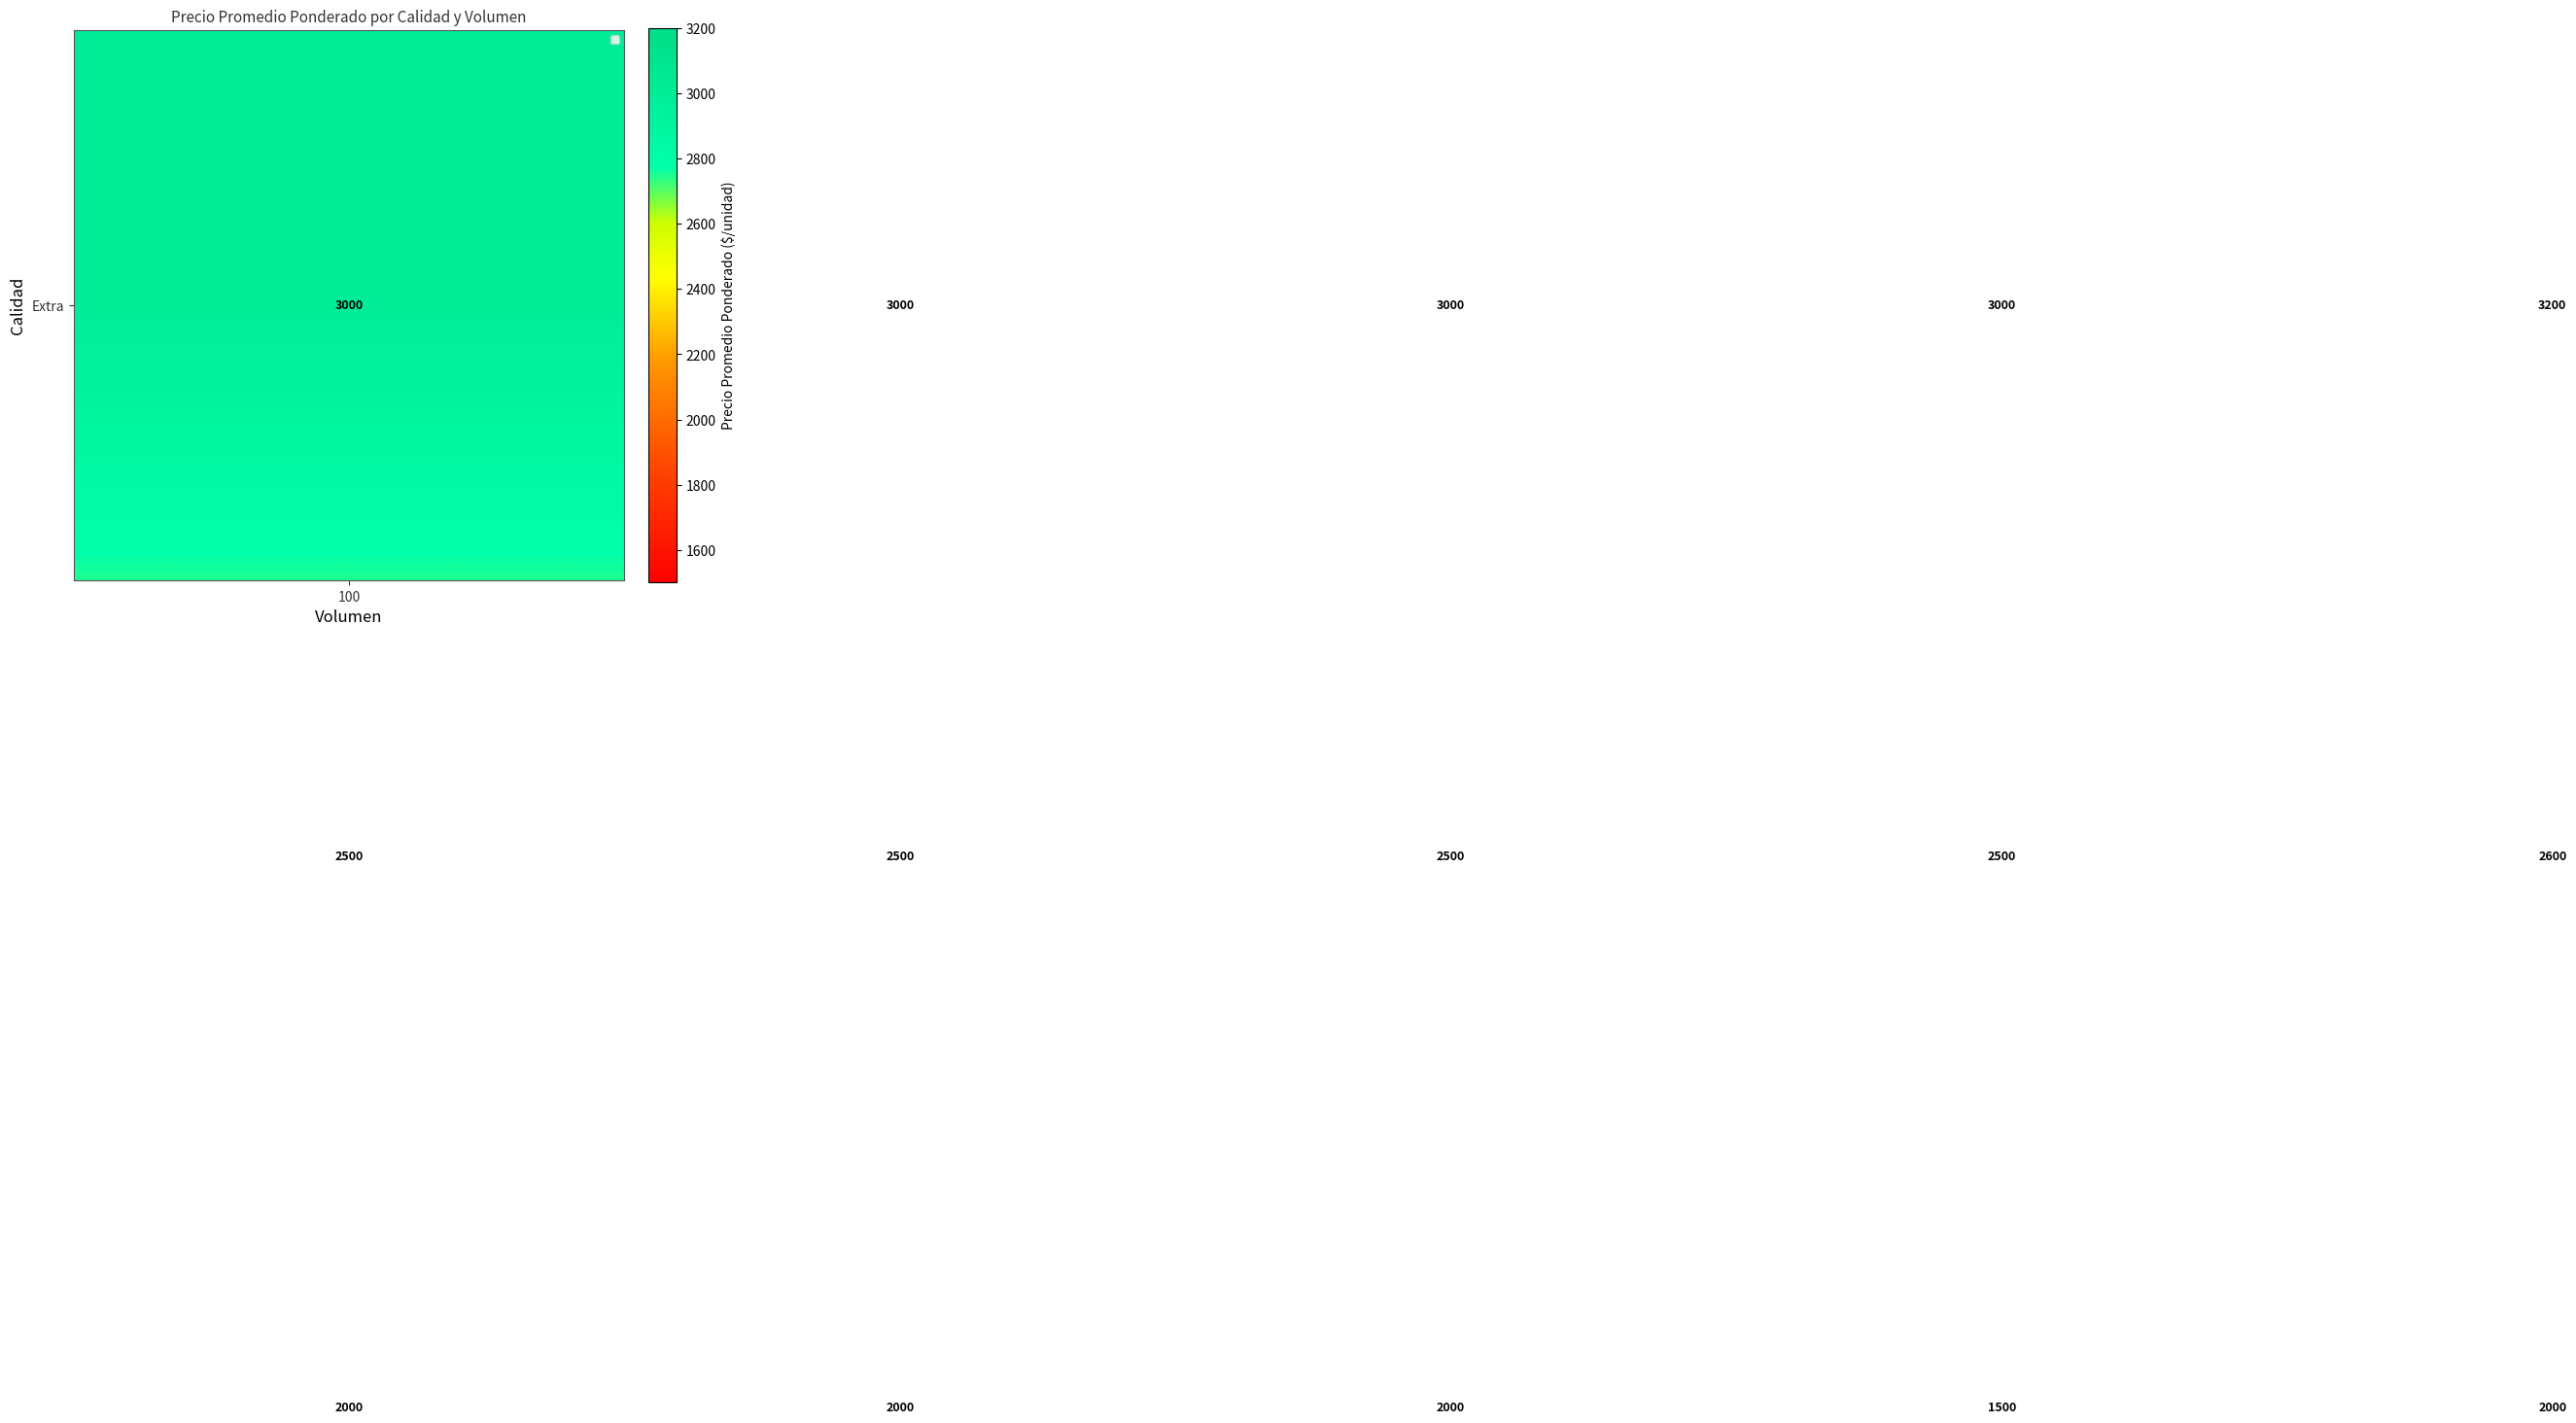

What is the greatest value displayed?

3200